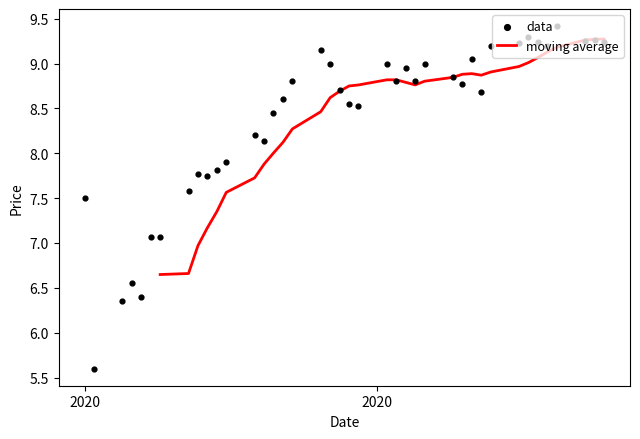

Is the value of moving average at 27 greater than the value of data at 36?

No